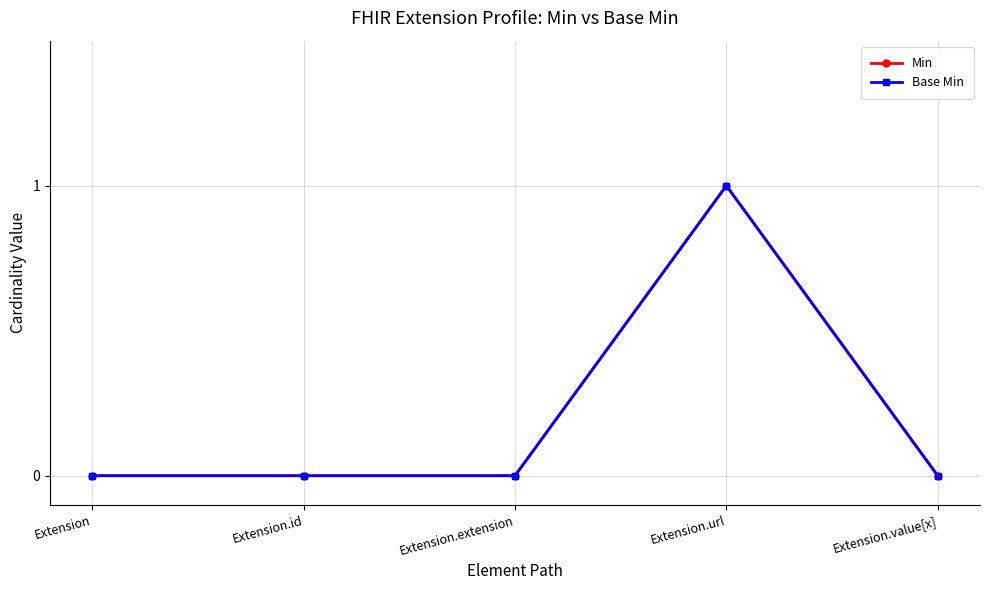

Reading left to right, what are all the values shown in this chart?

Min: 0	0	0	1	0
Base Min: 0	0	0	1	0